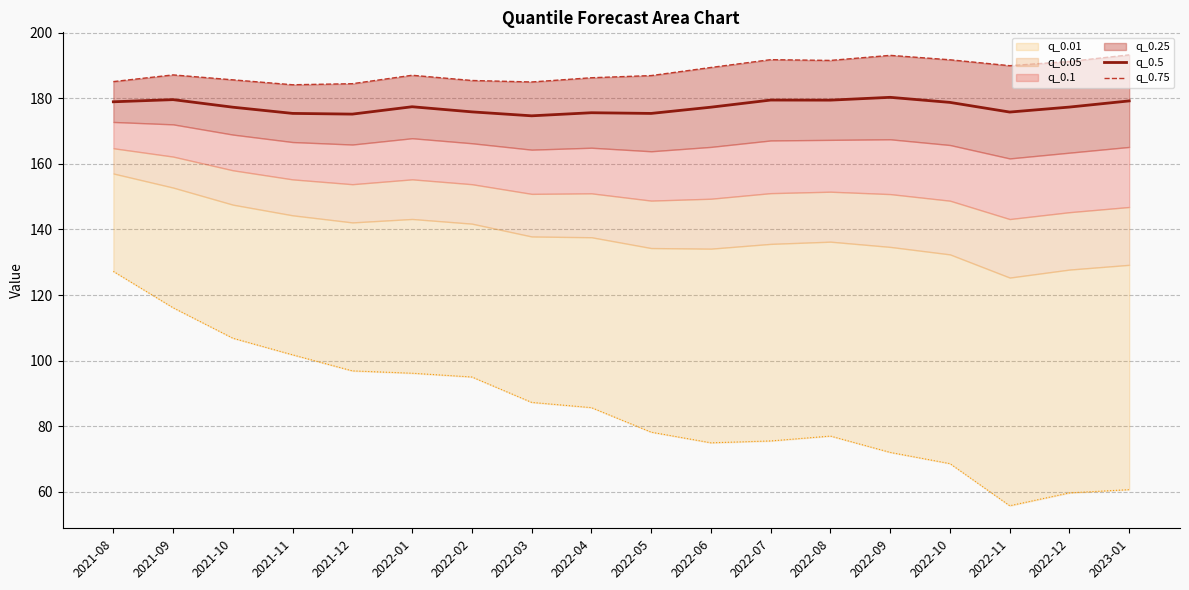

What is the label of the 4th point from the left?

2021-11